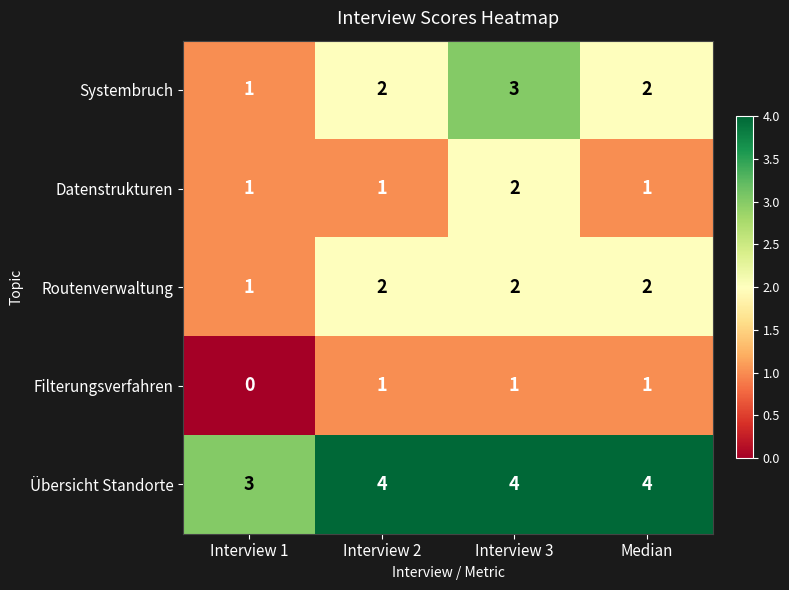

What is the sum of the Übersicht Standorte values at Interview 2 and Median?

8